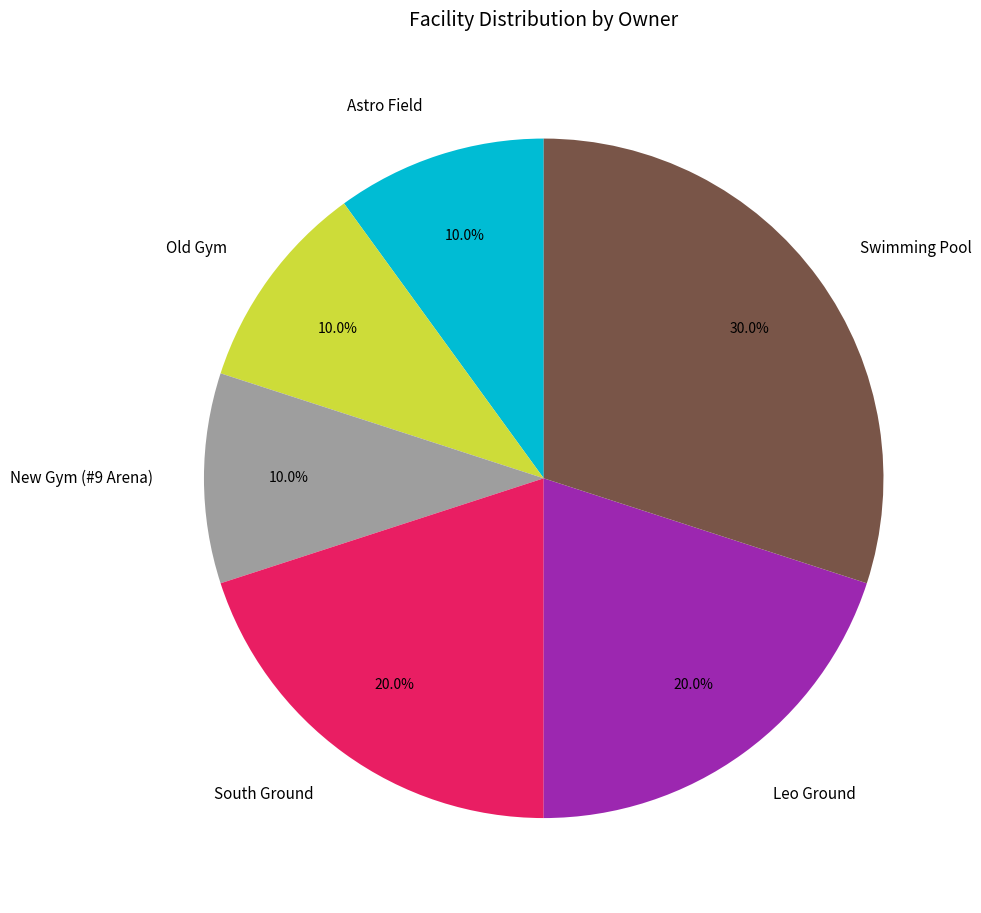

Is Astro Field the majority of the pie?

No